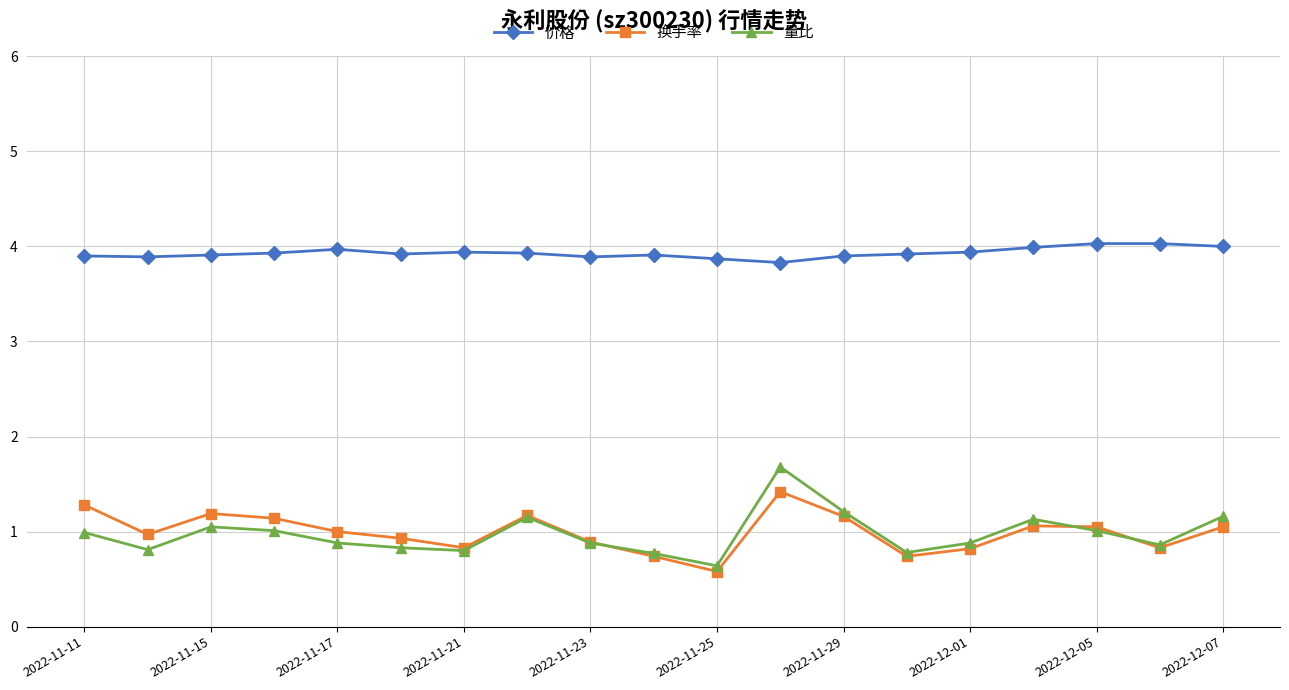

Which series has the widest spread of values?

量比